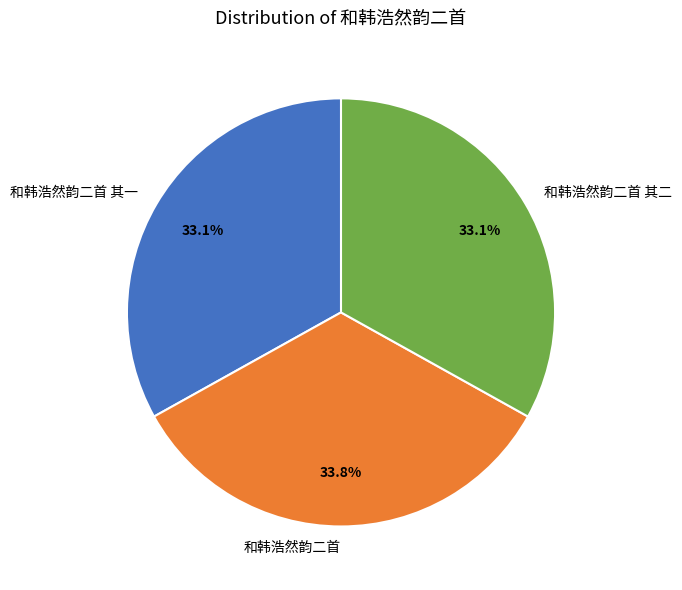

Does 和韩浩然韵二首 其一 account for over 50% of the chart?

No